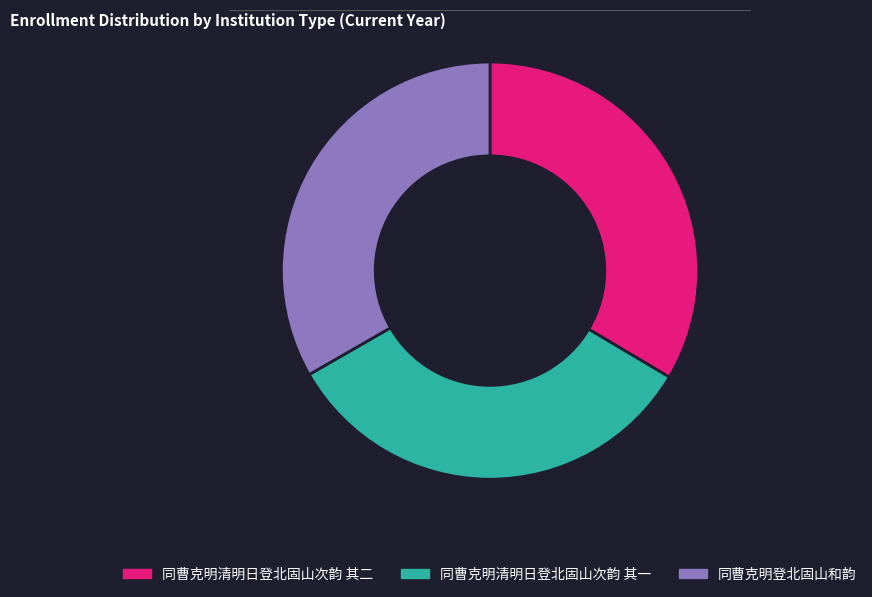

Do 同曹克明登北固山和韵 and 同曹克明清明日登北固山次韵 其二 together represent more than half of the pie?

Yes